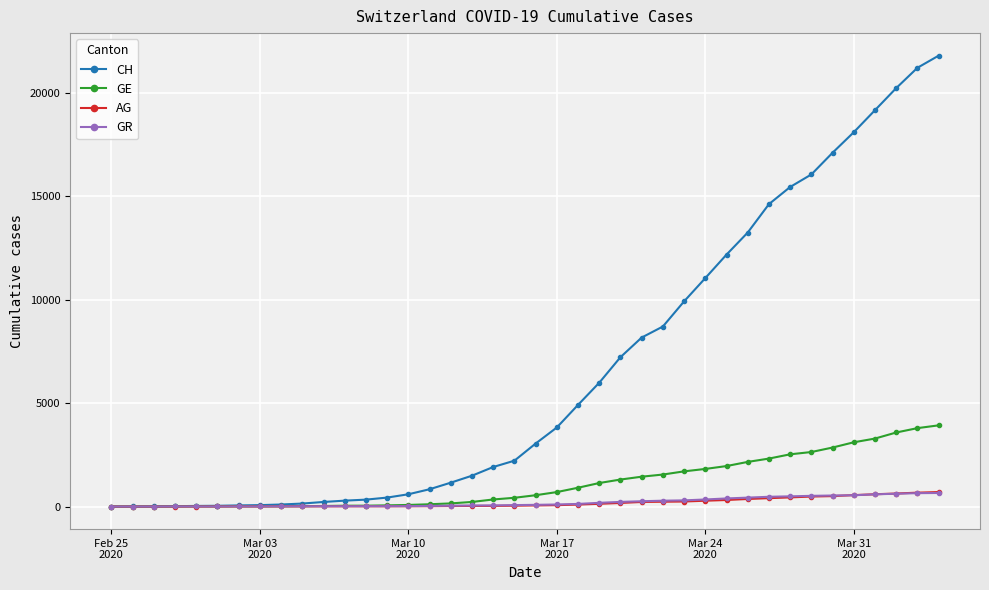

Which series has the largest total across all categories?

CH